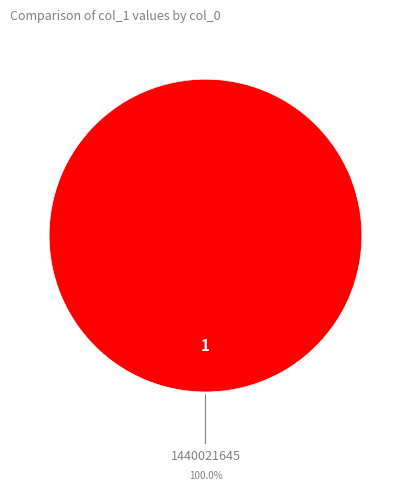

Rank the categories by value from highest to lowest.

1440021645